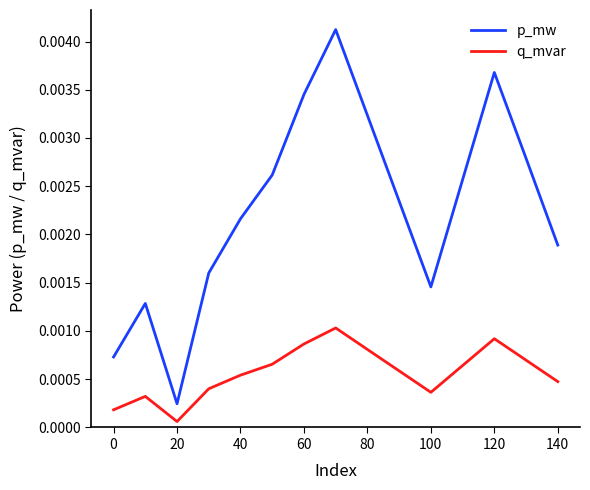

Which series has the largest total across all categories?

p_mw